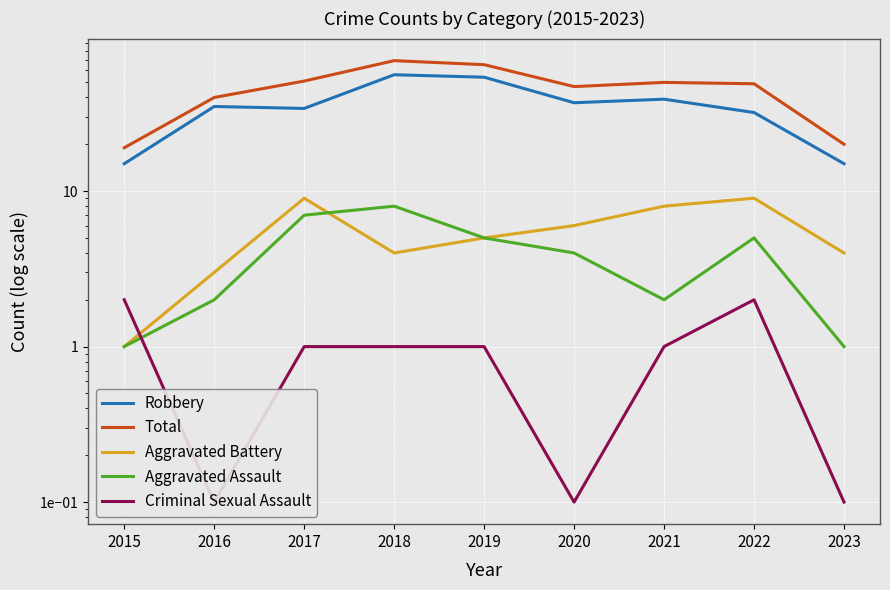

At how many categories does at least one series exceed 48?

5